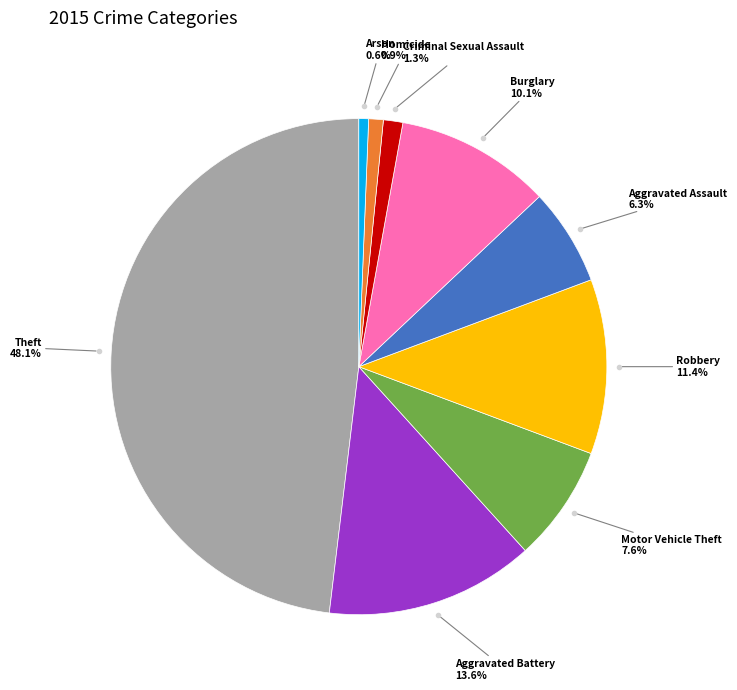

Does any single category account for the majority?

No